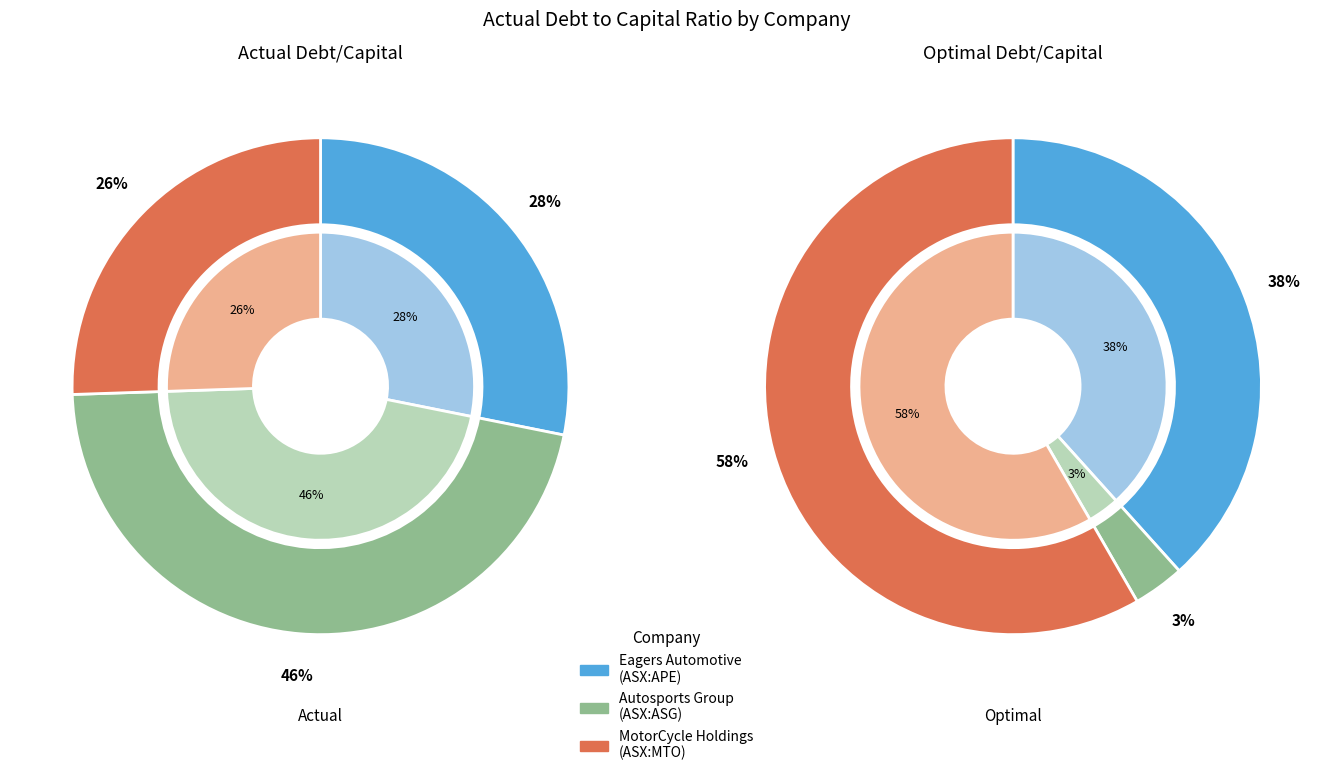

True or false: Autosports Group Limited (ASX:ASG) accounts for 52% of the total.

False